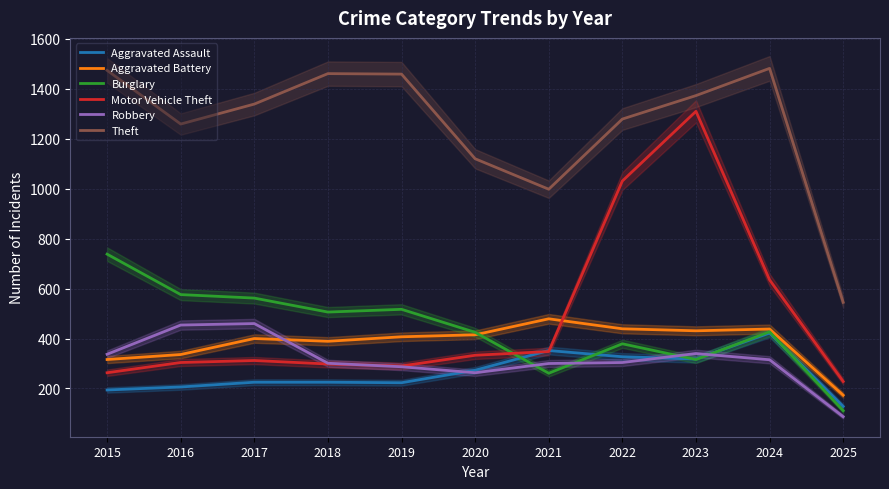

The Robbery series shows 100 at 2024. True or false?

False